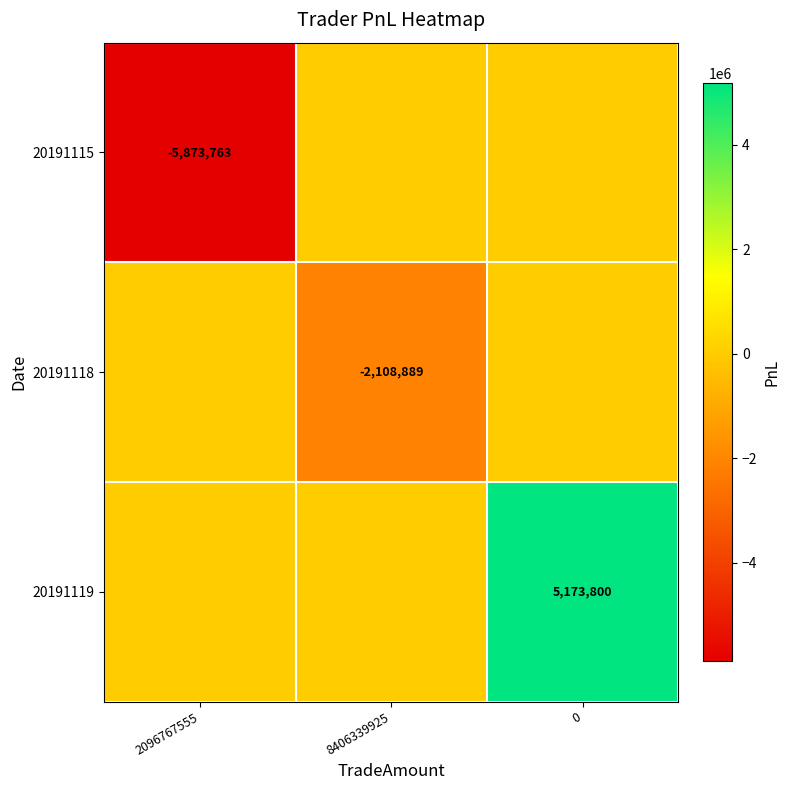

What is the difference between the highest and lowest values at 0?

5173800.0